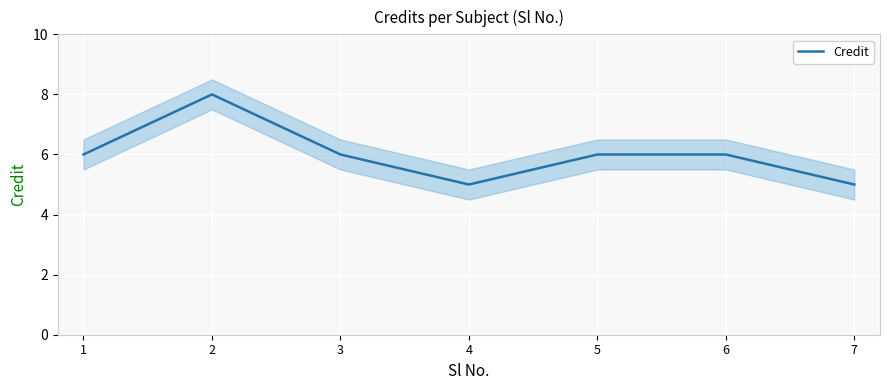

Reading left to right, transcribe all the data shown in this chart.

1=6	2=8	3=6	4=5	5=6	6=6	7=5